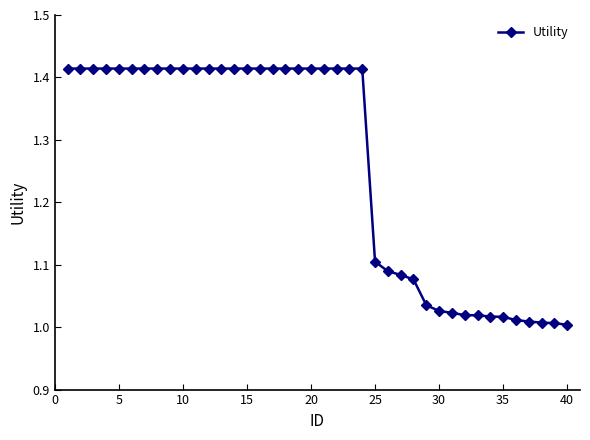

What is the difference between the maximum and minimum values?

0.4